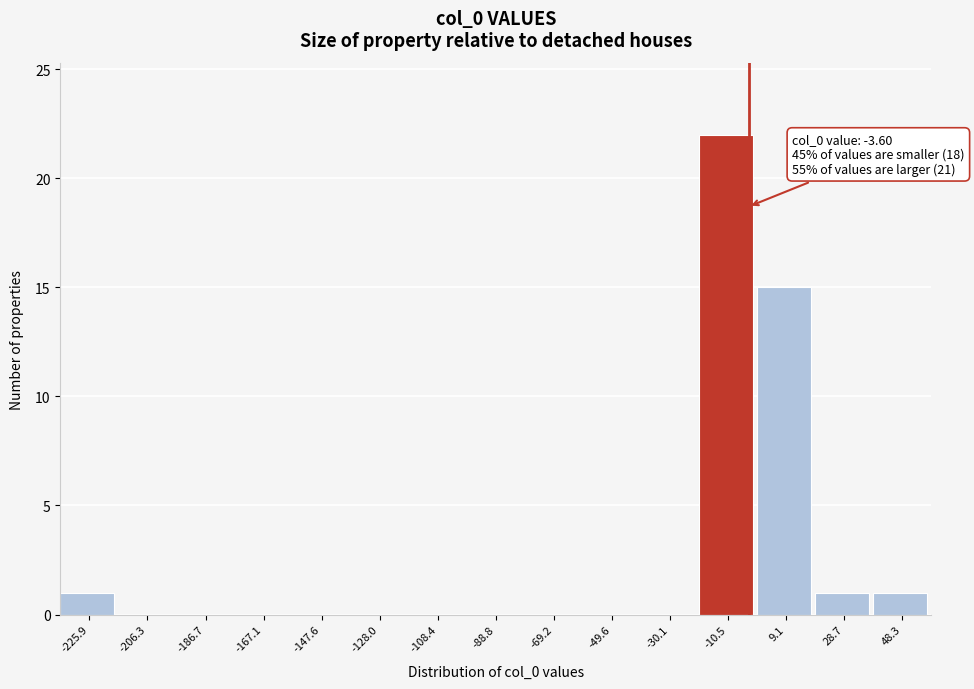

Which range on the x-axis has the tallest bar?

-20 to 0